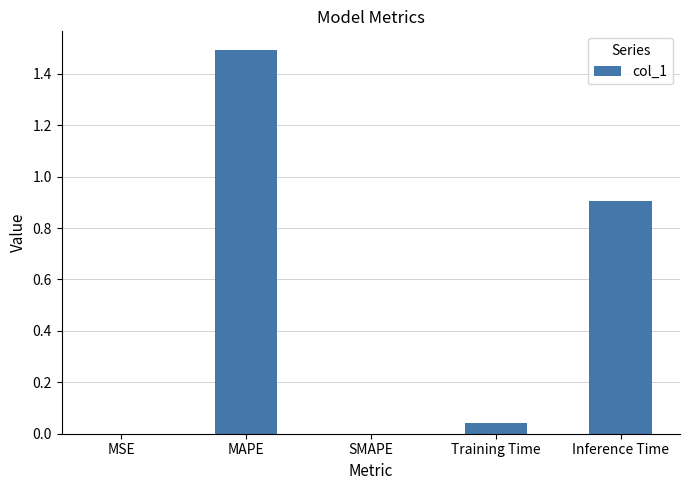

Are the bars grouped side by side (vs. stacked)?

No